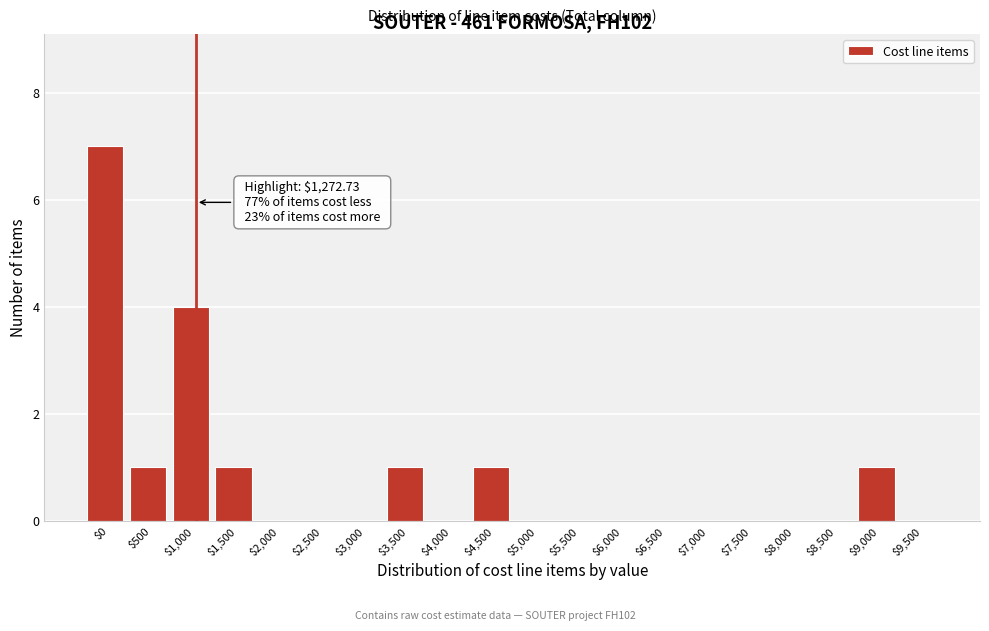

Which category has the highest value across all series?

$0